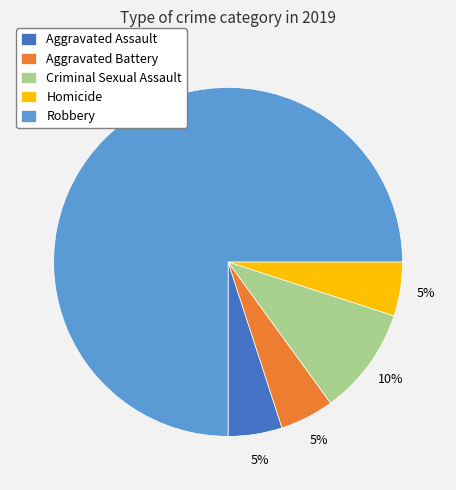

Which slice is the largest?

Robbery